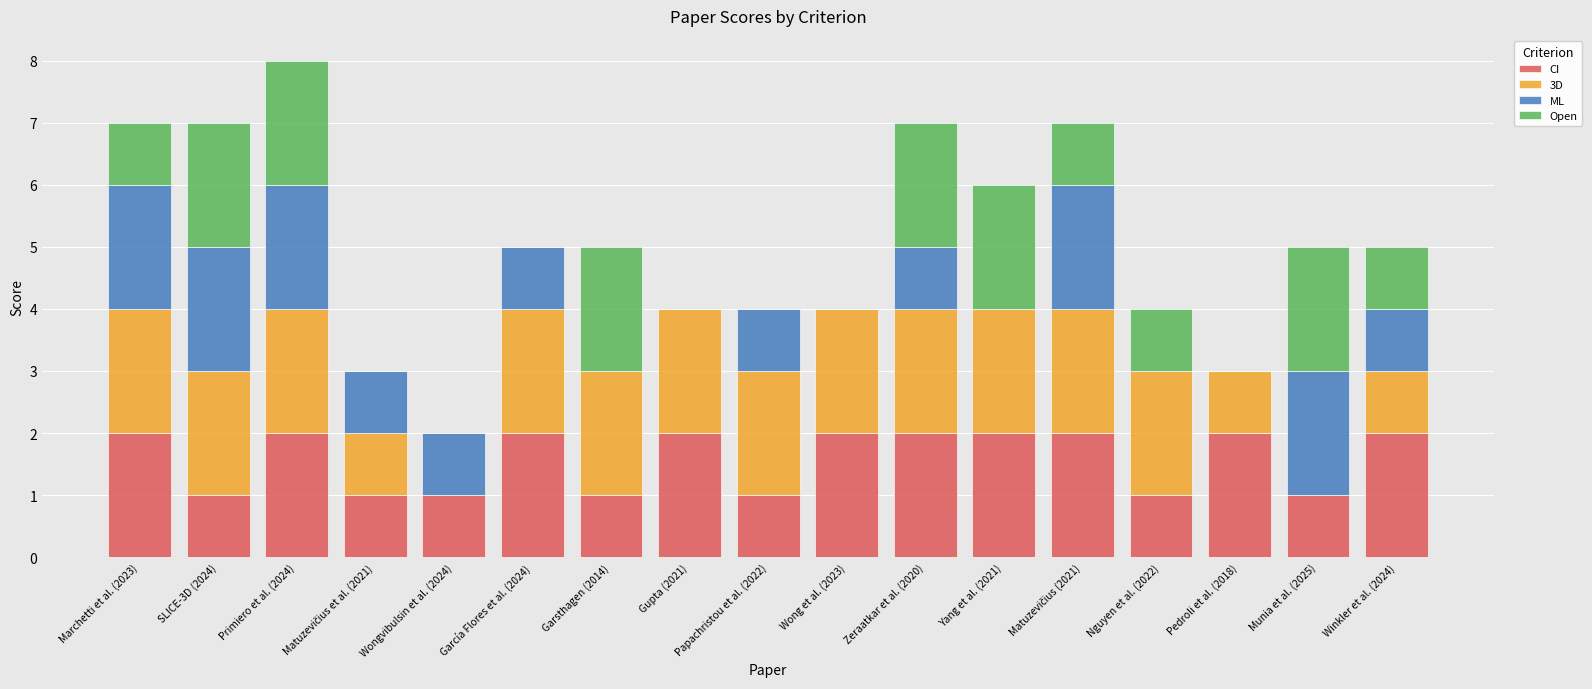

True or false: CI has a value of 1 at Wong et al. (2023).

False